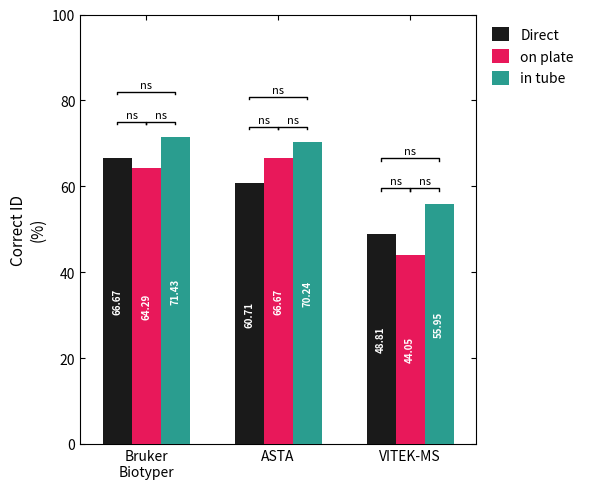

What is the value of the on plate bar at the 1st from the left?

64.3